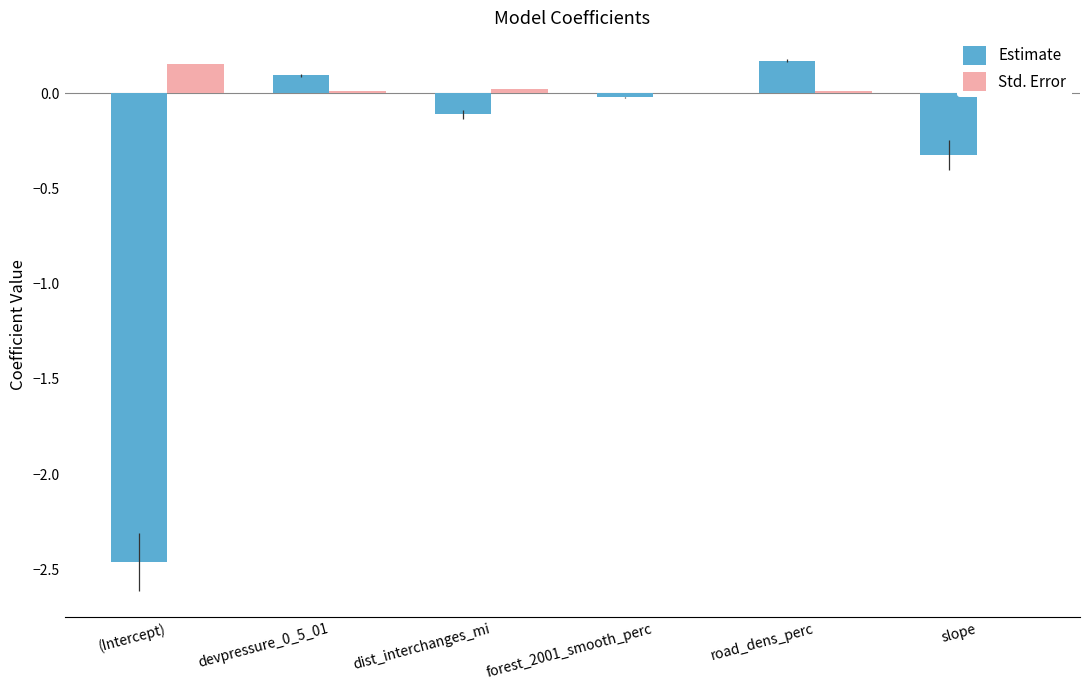

At which label is Estimate closest to -1?

slope